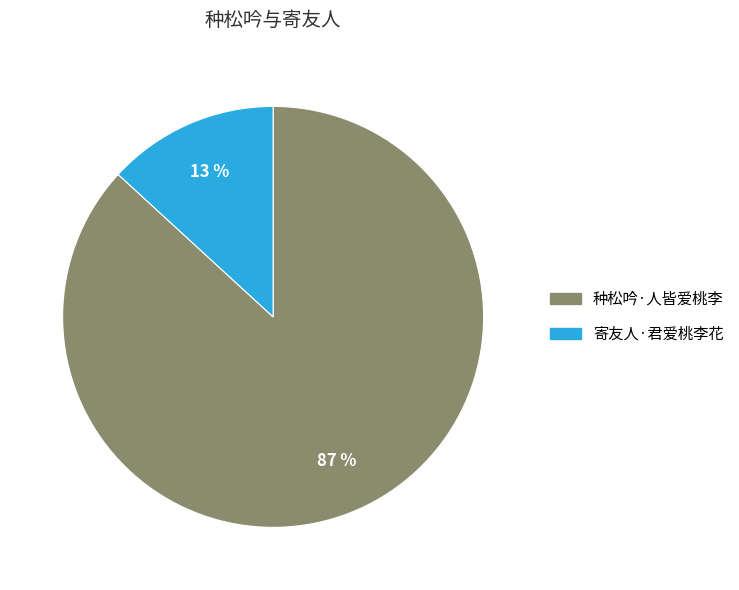

How many segments does this pie chart have?

2